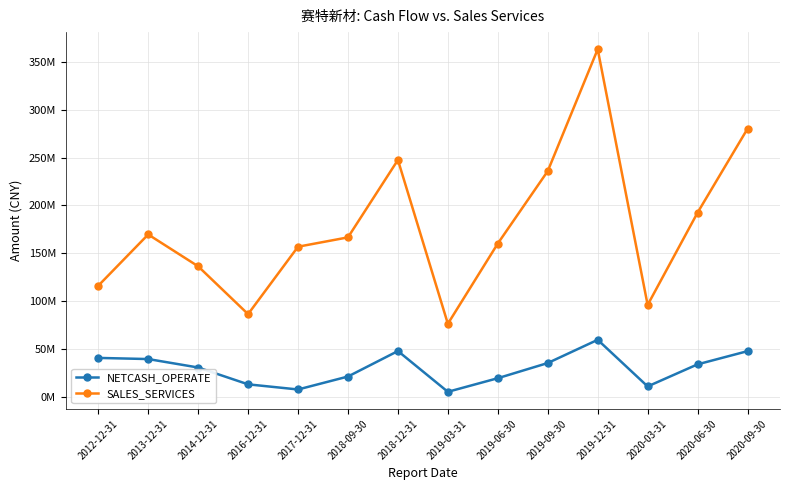

What are all the series names shown in the legend?

NETCASH_OPERATE, SALES_SERVICES